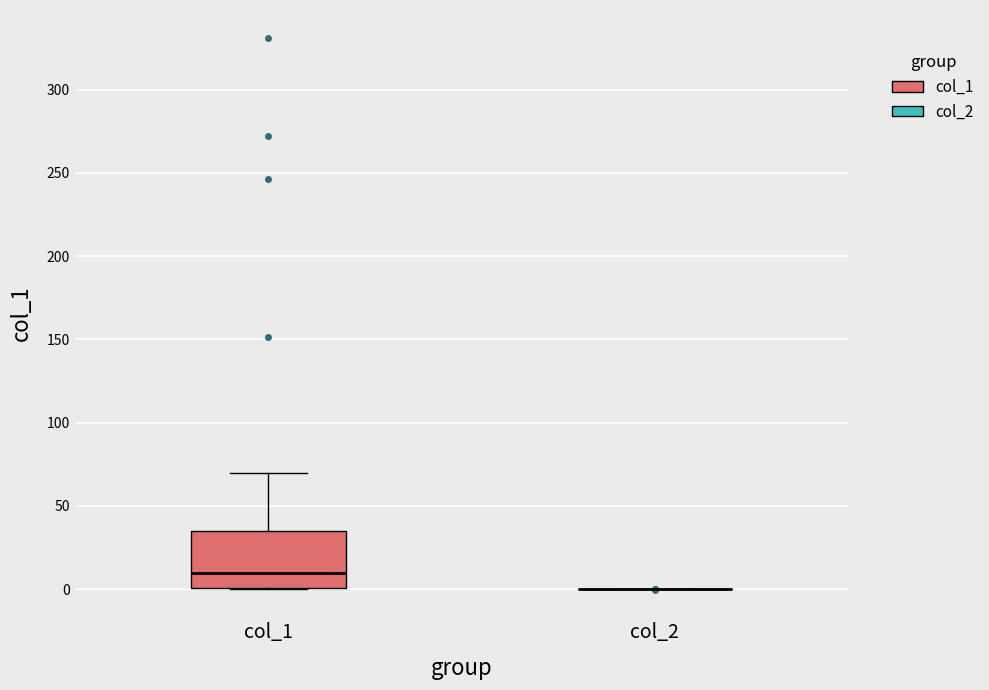

Reading left to right, transcribe this box plot: for each box, give where its median line is, the range the box spans, and where its two whiskers end, as read against the y-axis. The values are not printed on the chart, so give them approximately, as read against the axis.

col_1: median 10, box 0 to 35, whiskers 0 to 70
col_2: box collapsed to a line at 0, whiskers 0 to 0